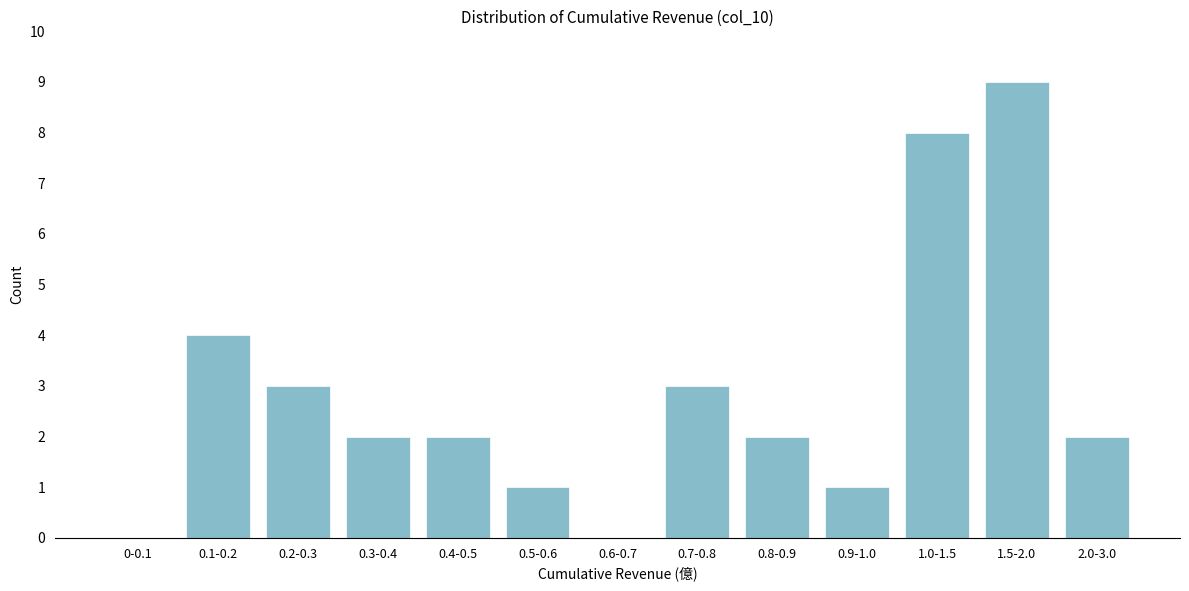

Reading left to right, extract all data points from this chart.

0-0.1=0	0.1-0.2=4	0.2-0.3=3	0.3-0.4=2	0.4-0.5=2	0.5-0.6=1	0.6-0.7=0	0.7-0.8=3	0.8-0.9=2	0.9-1.0=1	1.0-1.5=8	1.5-2.0=9	2.0-3.0=2